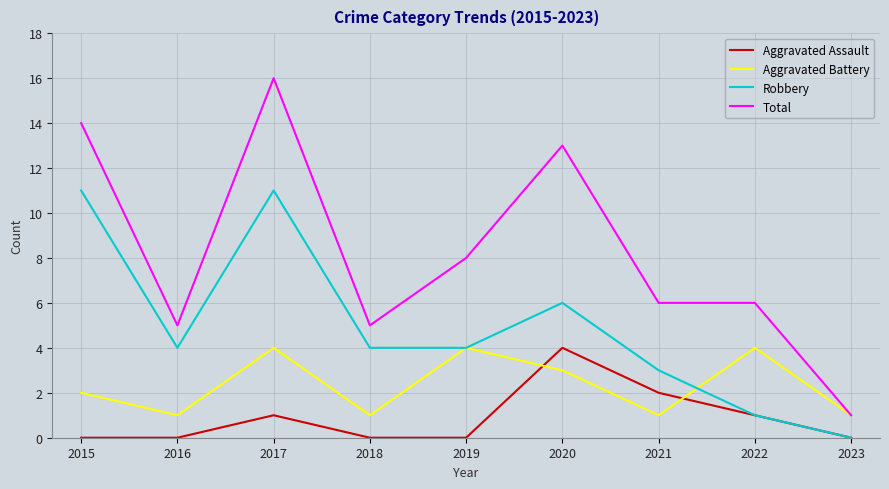

Which series has the largest range (max minus min)?

Total